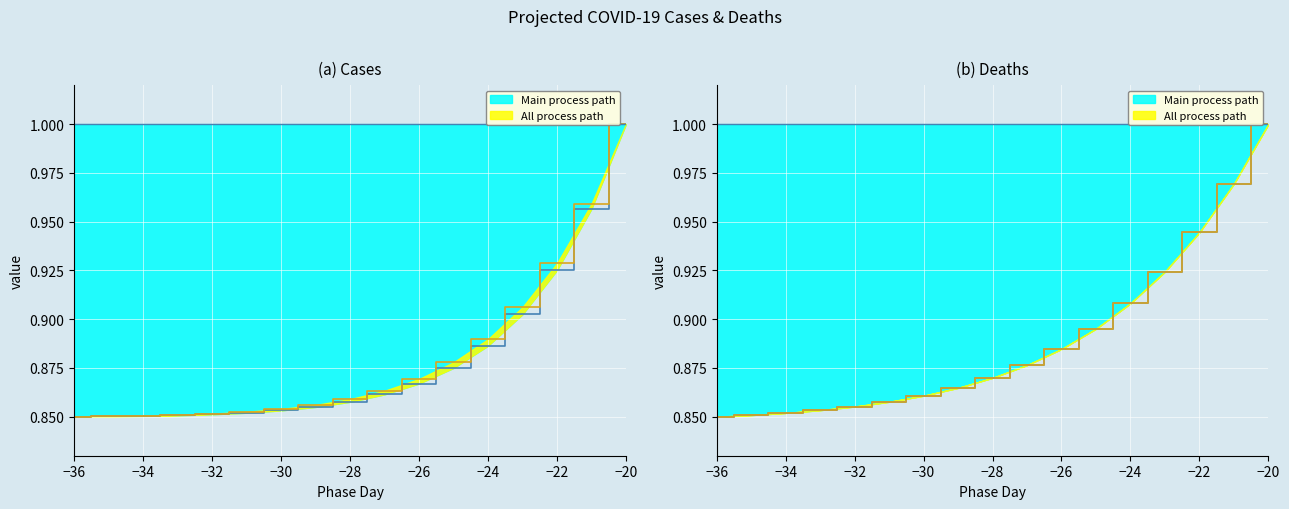

True or false: Projected Cases and Projected Cumulative Deaths intersect in this chart.

False